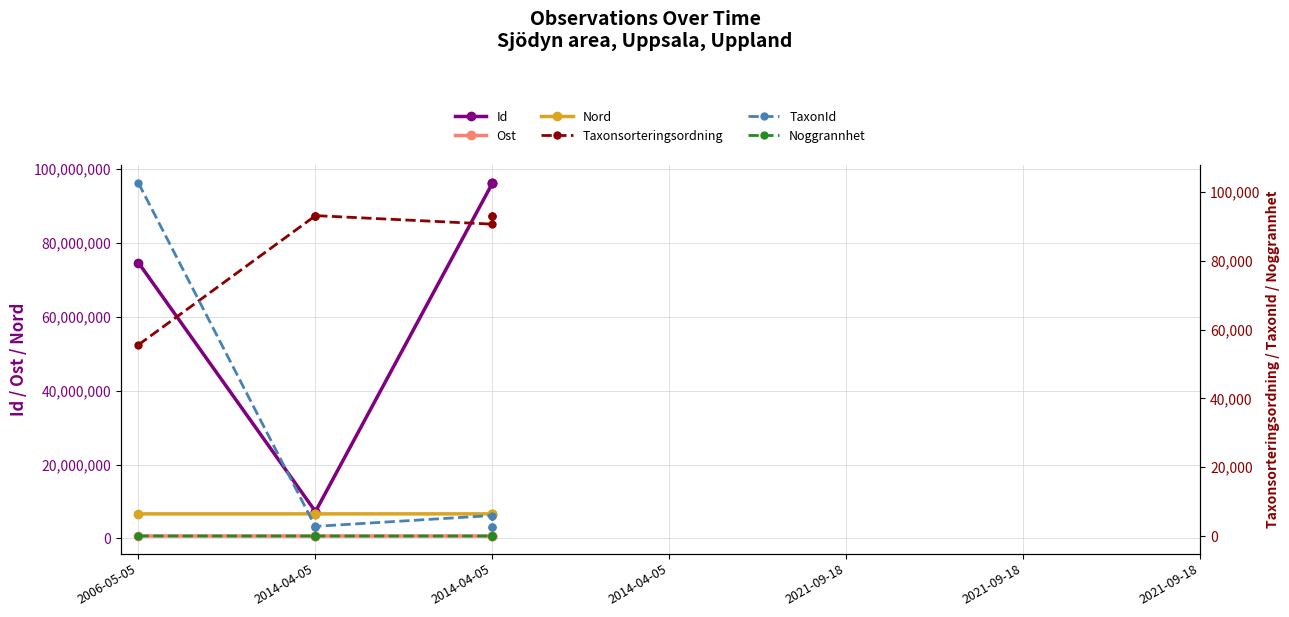

Which has a higher value, 2014-04-05 or 2014-04-05?

2014-04-05